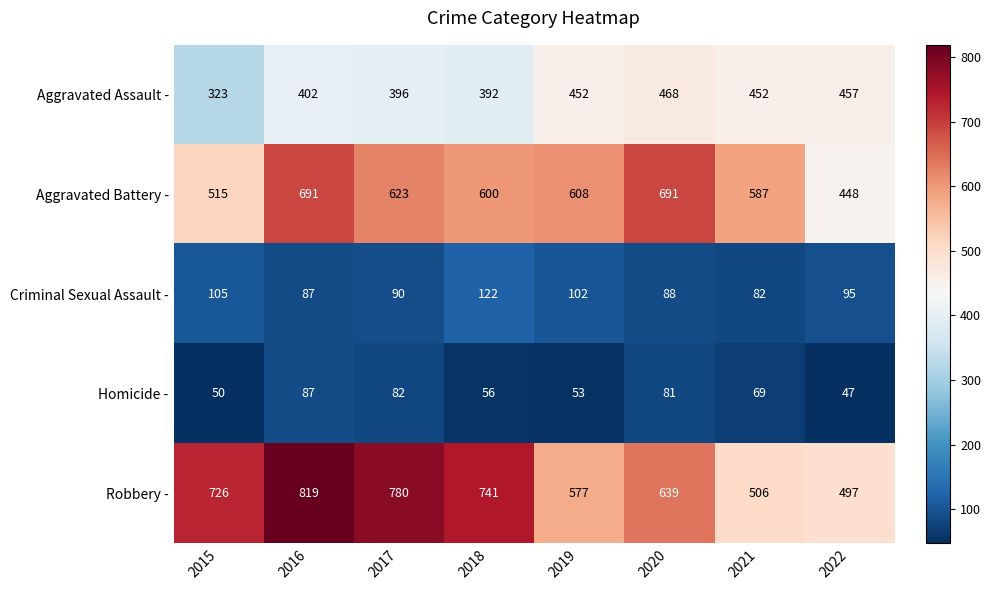

Which series has the largest total across all categories?

Robbery -